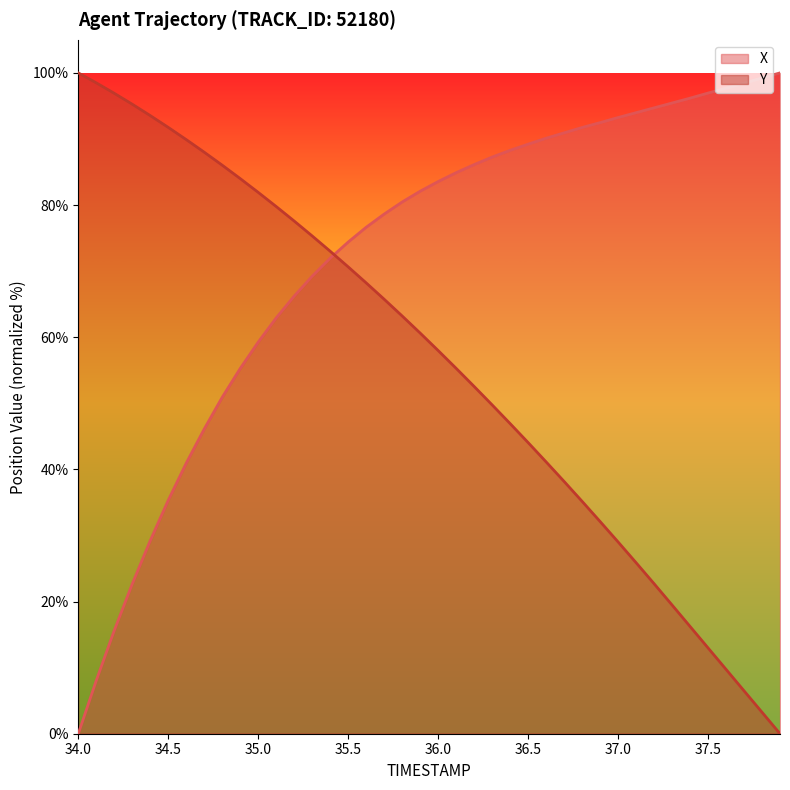

True or false: Y and X intersect in this chart.

True